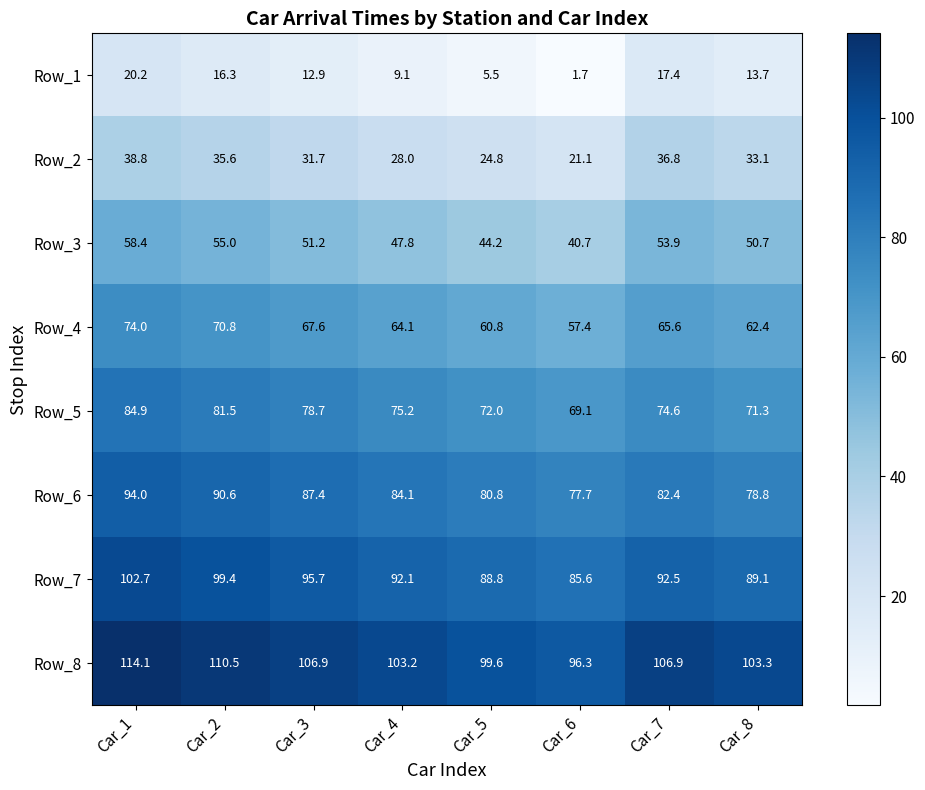

What is the difference between the highest and lowest values at Car_4?

94.1